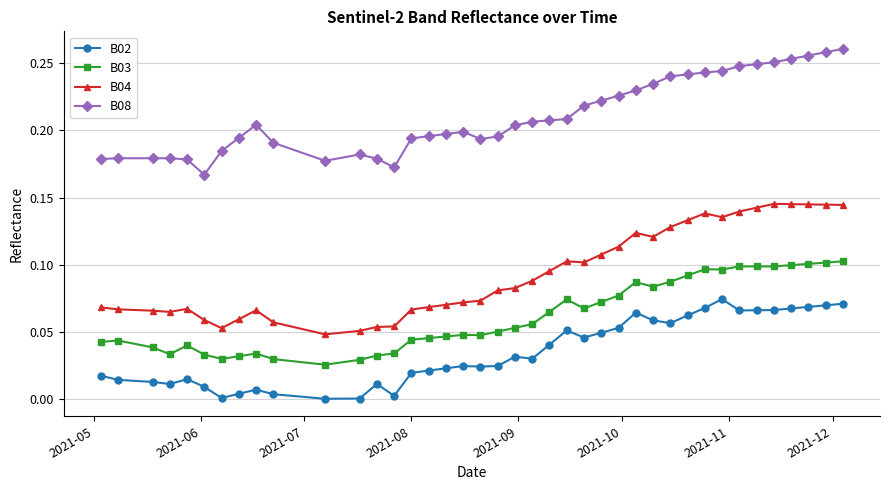

True or false: B02 has more than 2 interior local peaks.

True